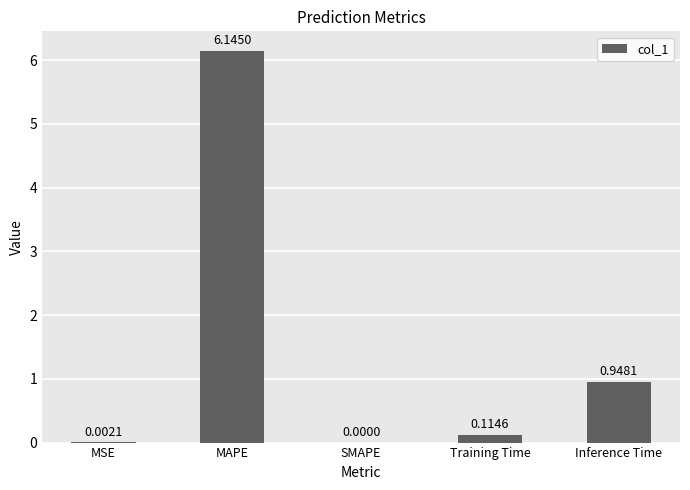

Where is the data nearest to the value 3?

Inference Time